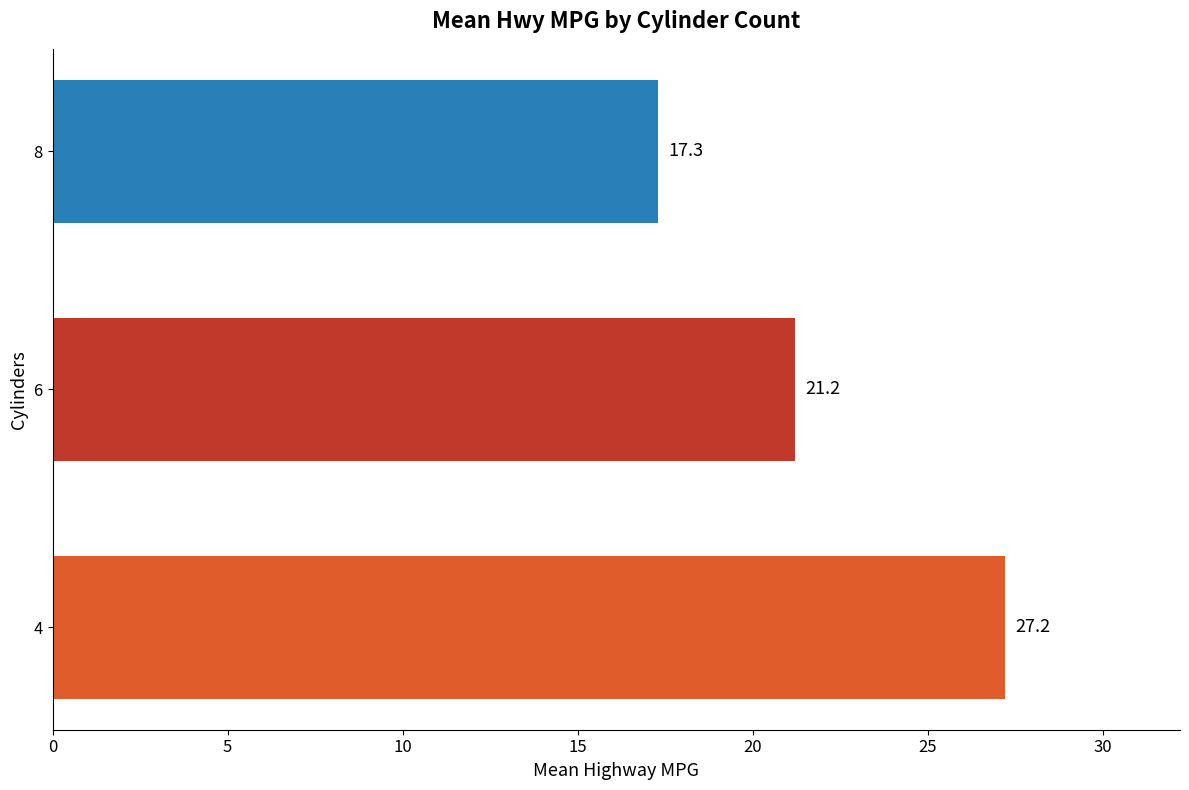

Is it true that the value at 4 is 44.7?

False